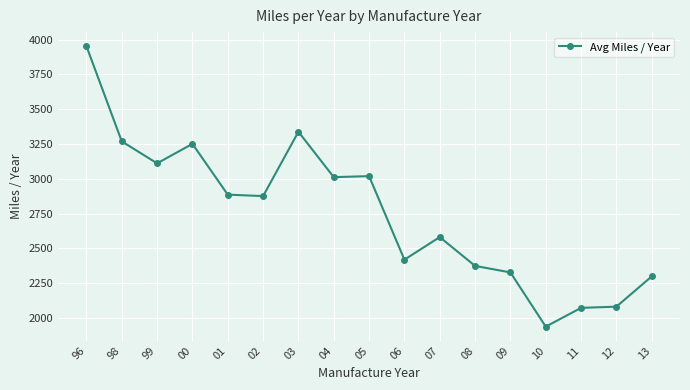

What is the minimum value shown in the chart?

1937.7